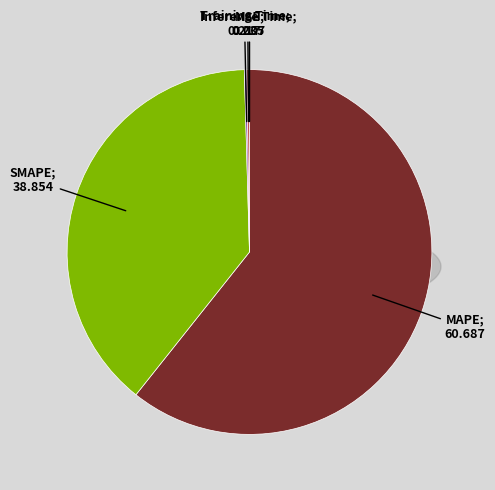

How many slices are in this pie chart?

5